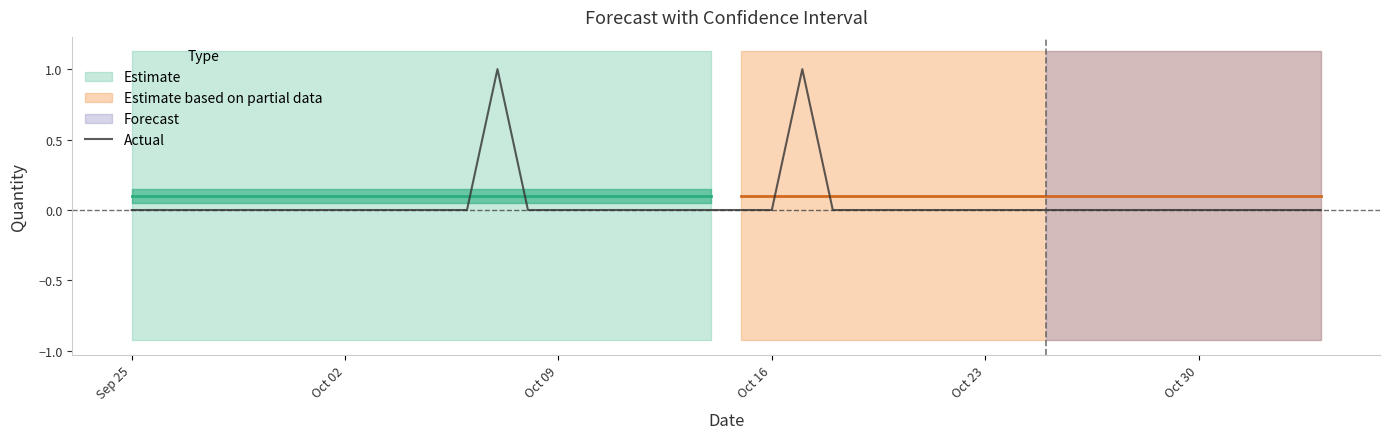

Where is the data nearest to the value 0?

Sep 25